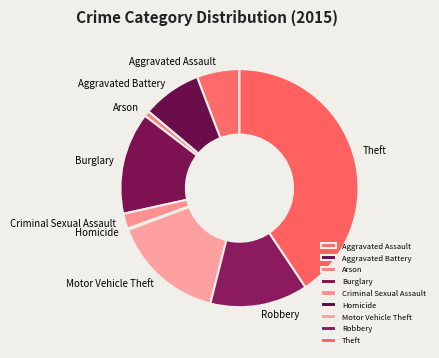

Is there any slice that represents more than half of the pie?

No